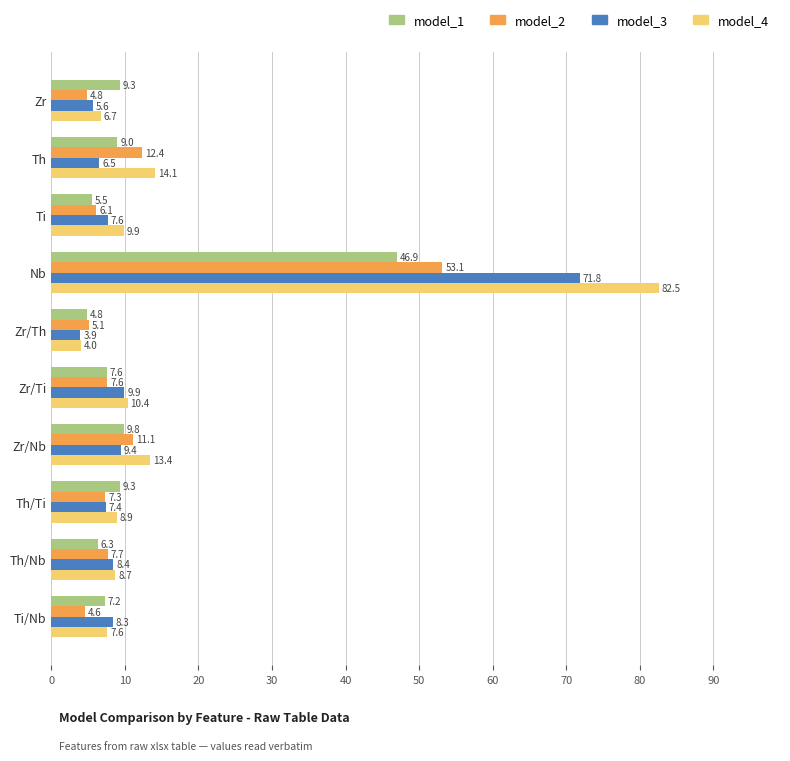

True or false: model_4 has a value of 13.4 at Zr/Nb.

True